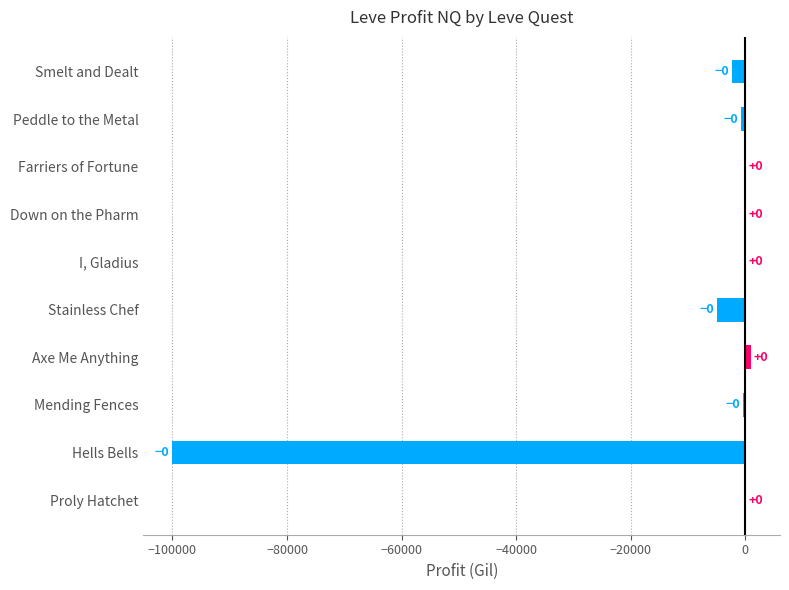

What is the sum of all values?

-107146.3